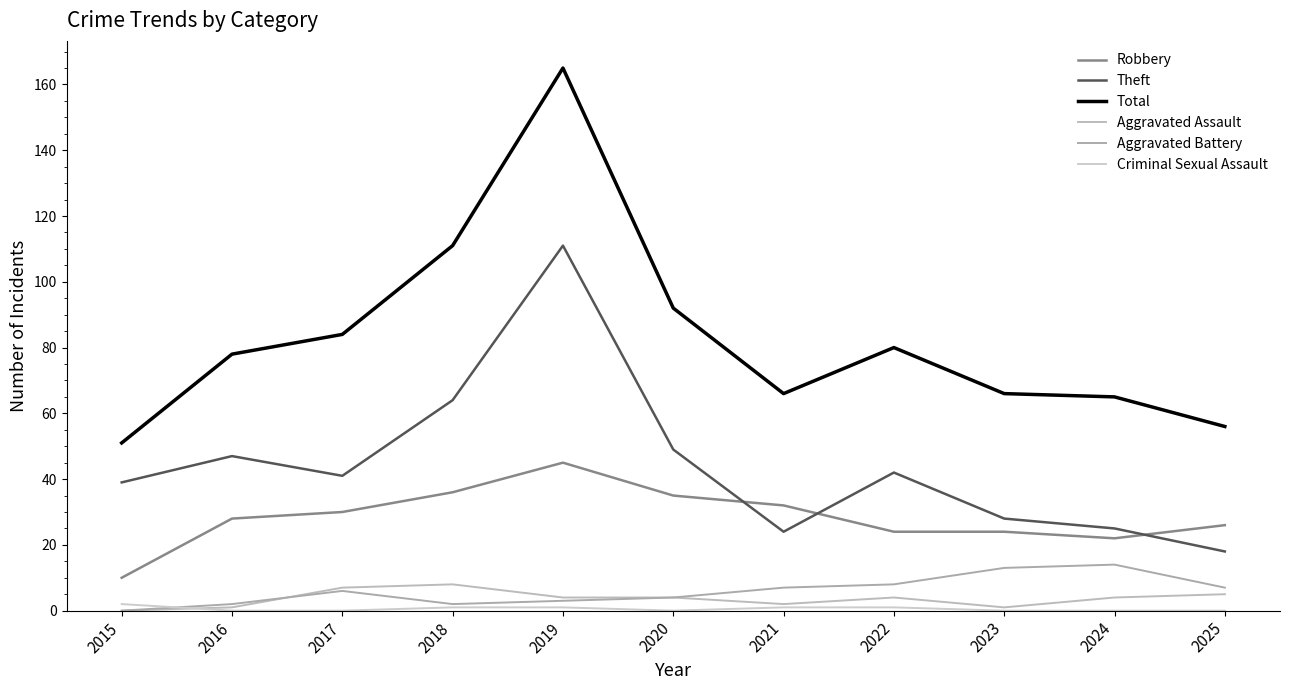

How many lines are shown in the chart?

6